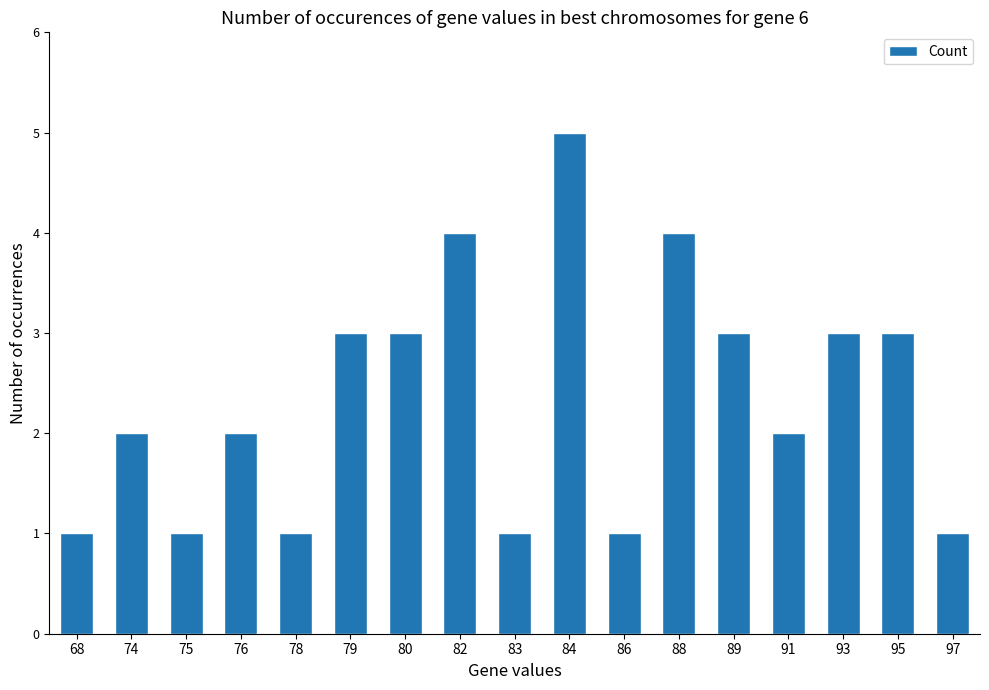

What value does the data have at 86?

1